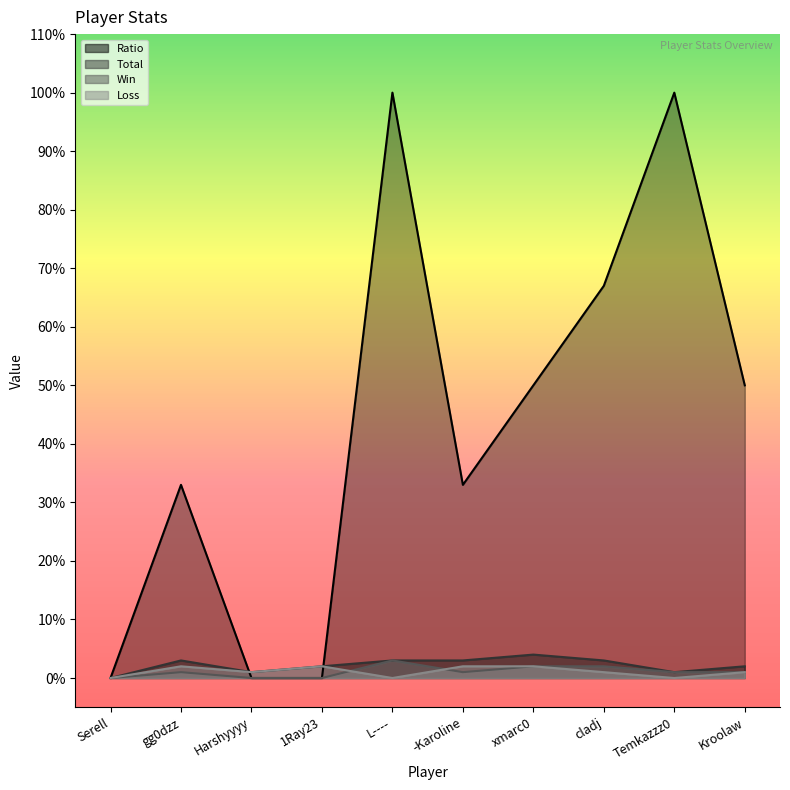

How many Win values are between 0 and 2?

9